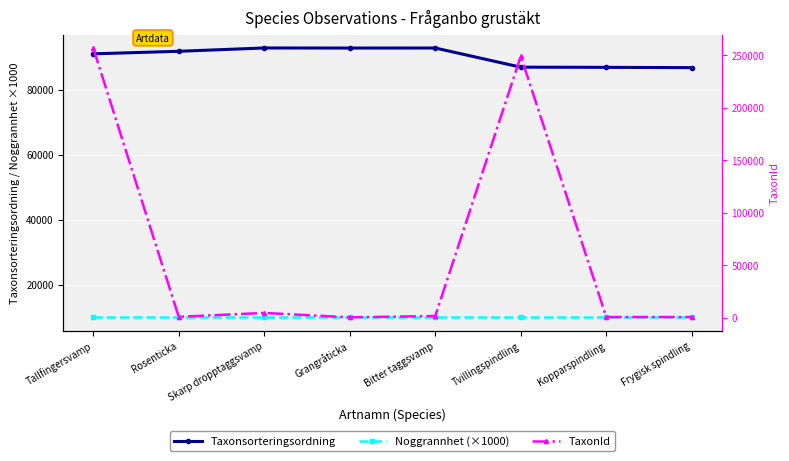

What is the sum of the TaxonId values at Rosenticka and Kopparspindling?

1103